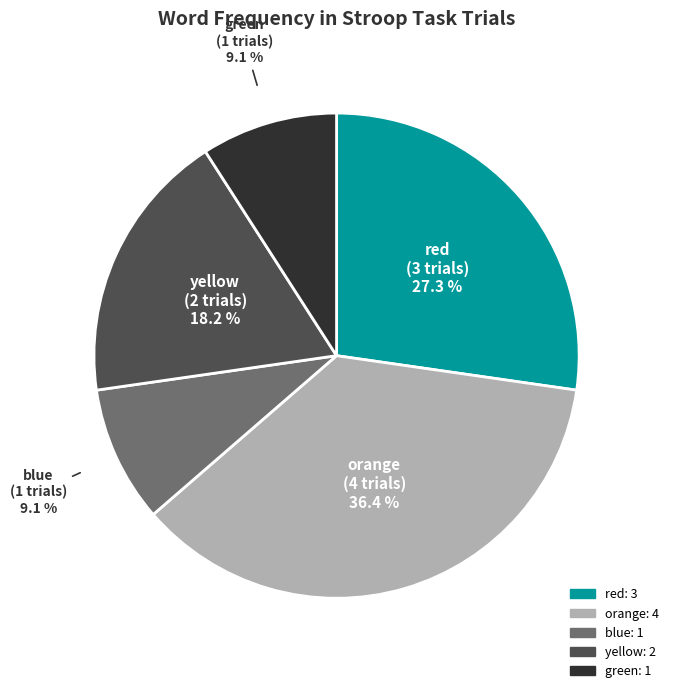

Does any single category account for the majority?

No